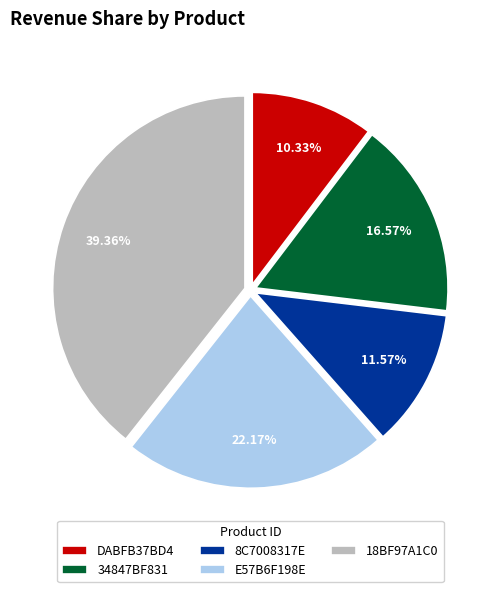

To the nearest percent, what is the difference between the largest and smallest slice percentages?

29%